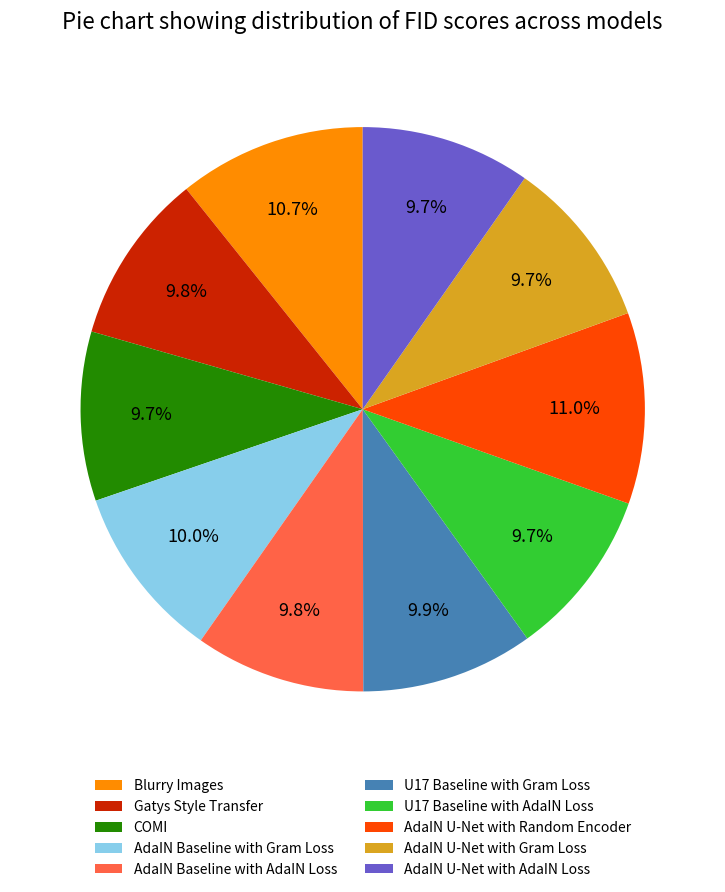

Between AdaIN Baseline with AdaIN Loss and AdaIN U-Net with Random Encoder, which is larger?

AdaIN U-Net with Random Encoder